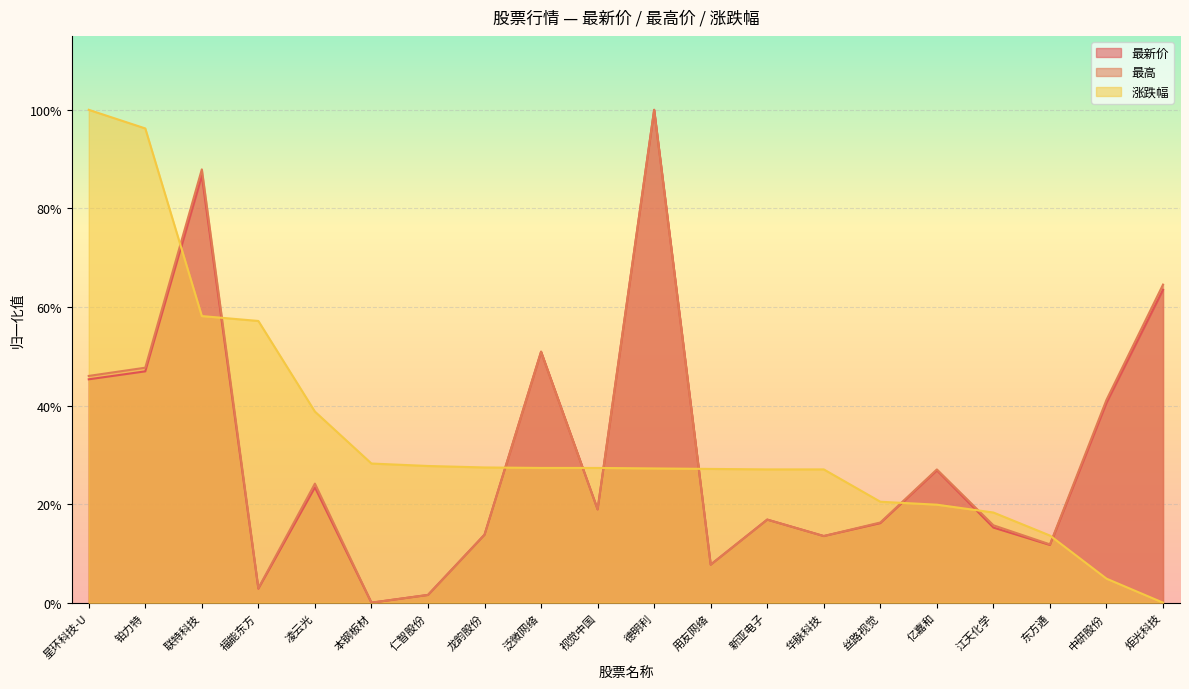

Which has a higher value, 丝路视觉 or 联特科技?

联特科技